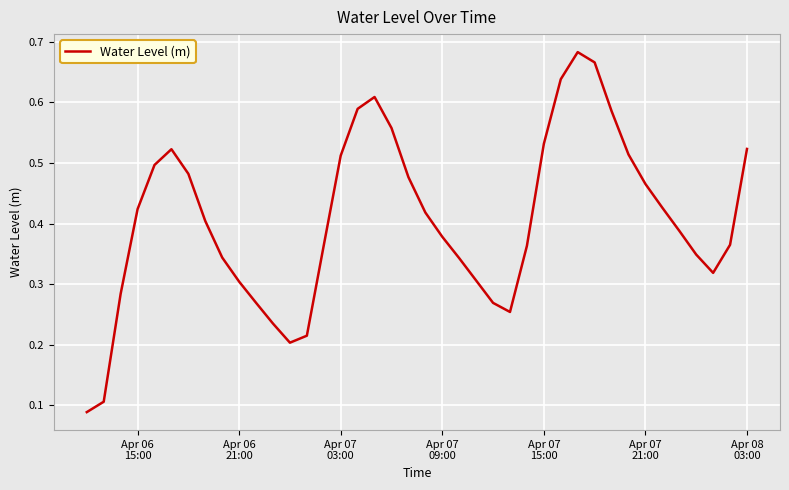

True or false: there are more than 1 points higher than both neighbors.

True